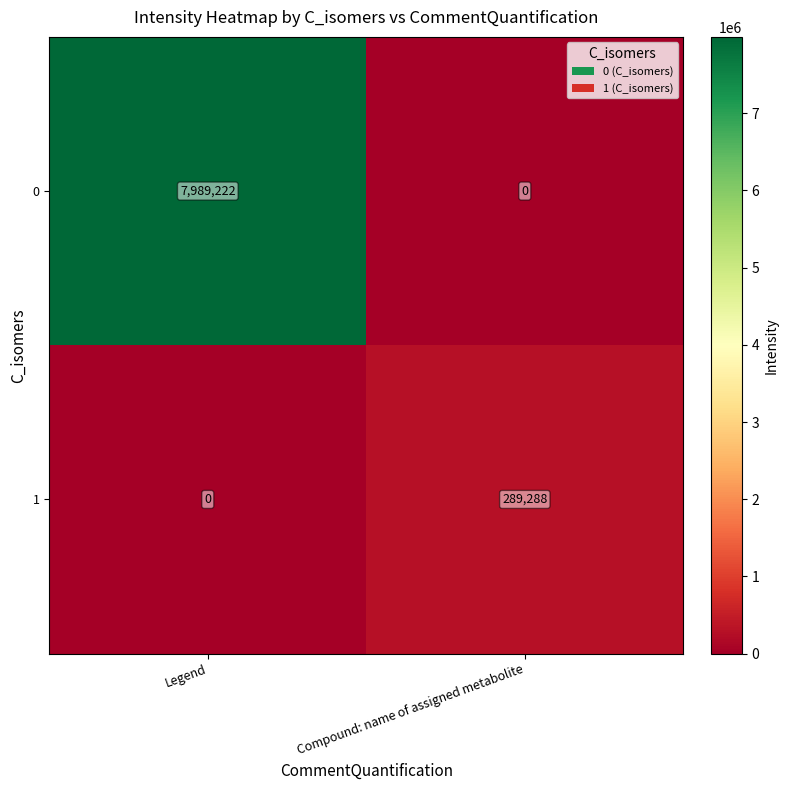

Read the 0 value at Legend, to the nearest 100.

7989200